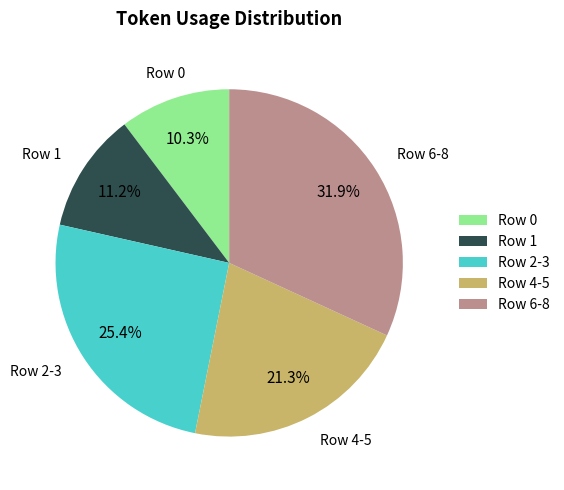

Approximately how many times larger is the value at Row 0 compared to Row 6-8?

0.3